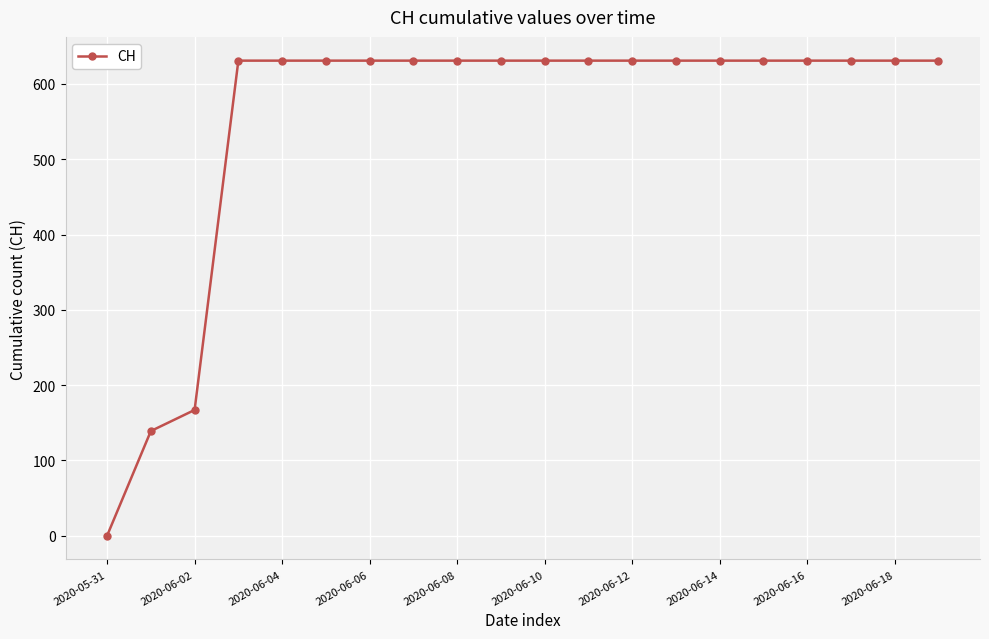

Reading left to right, transcribe all the data shown in this chart.

0	139	167	631	631	631	631	631	631	631	631	631	631	631	631	631	631	631	631	631